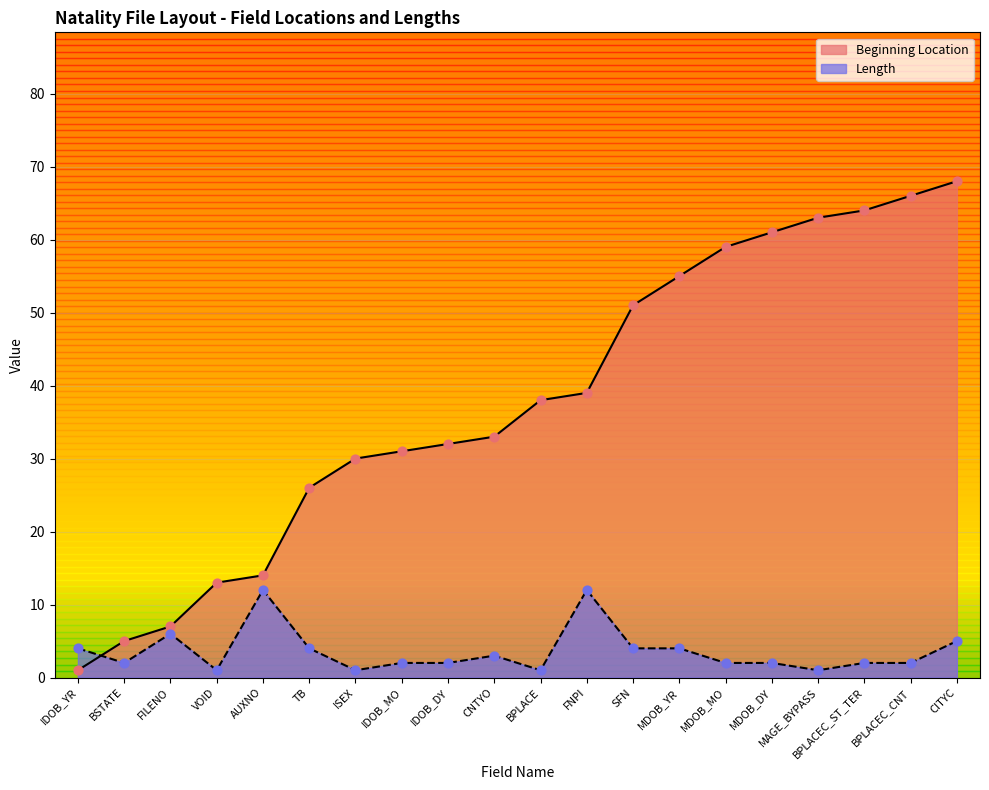

Which series contains the lowest Y value?

Beginning Location